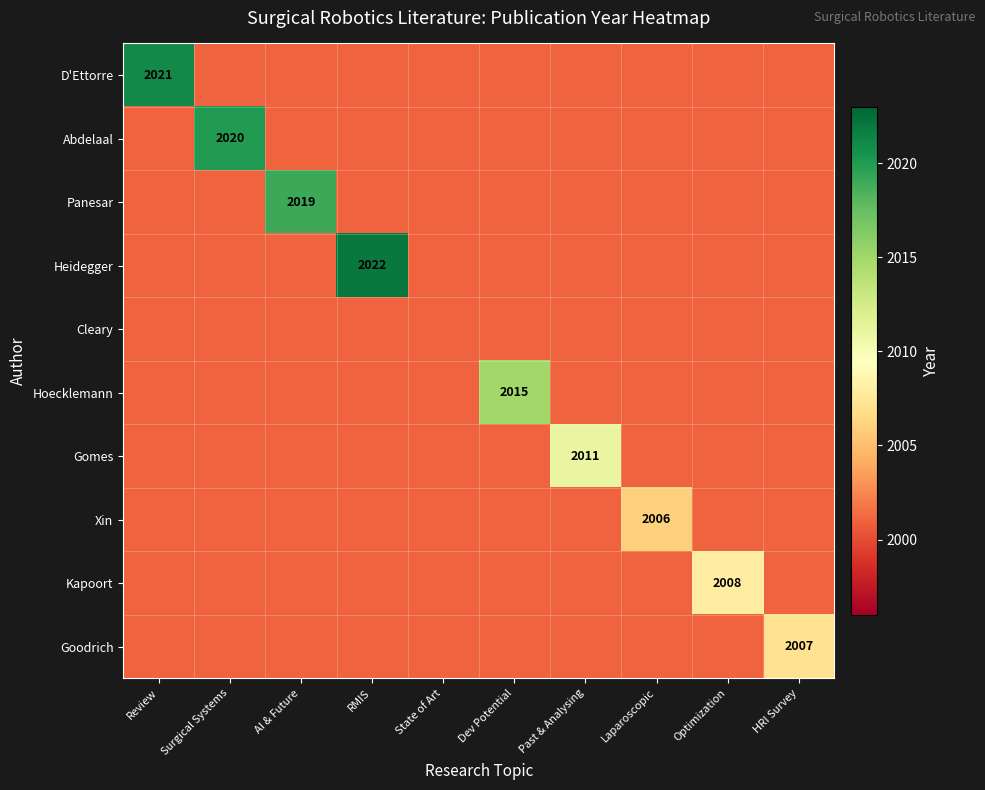

True or false: Goodrich has a value of 1363 at HRI Survey.

False